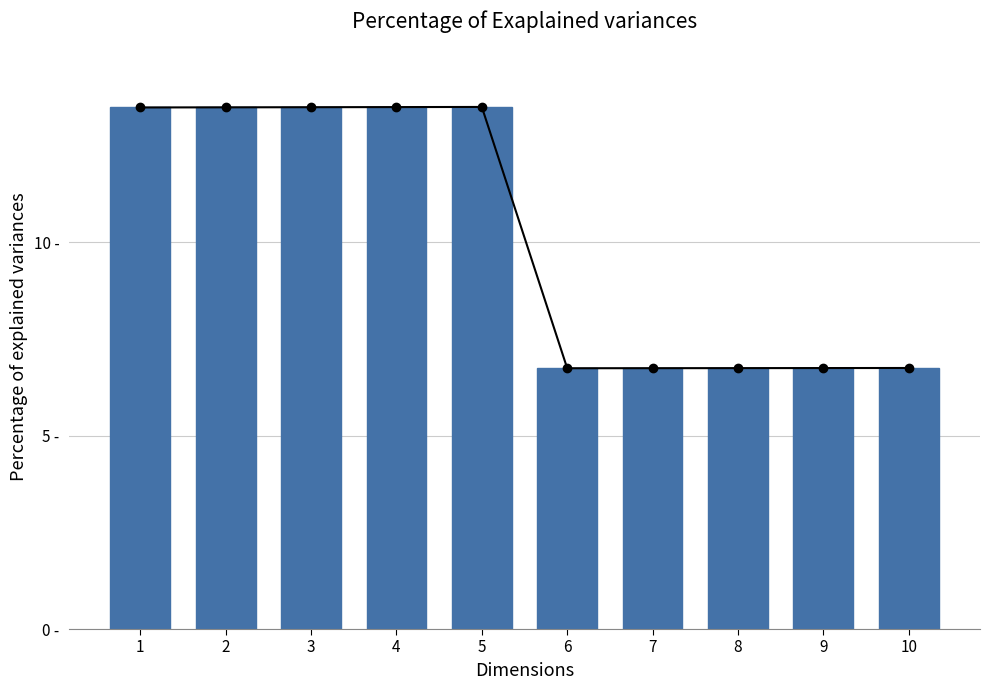

Which series has the largest range (max minus min)?

Trend Line